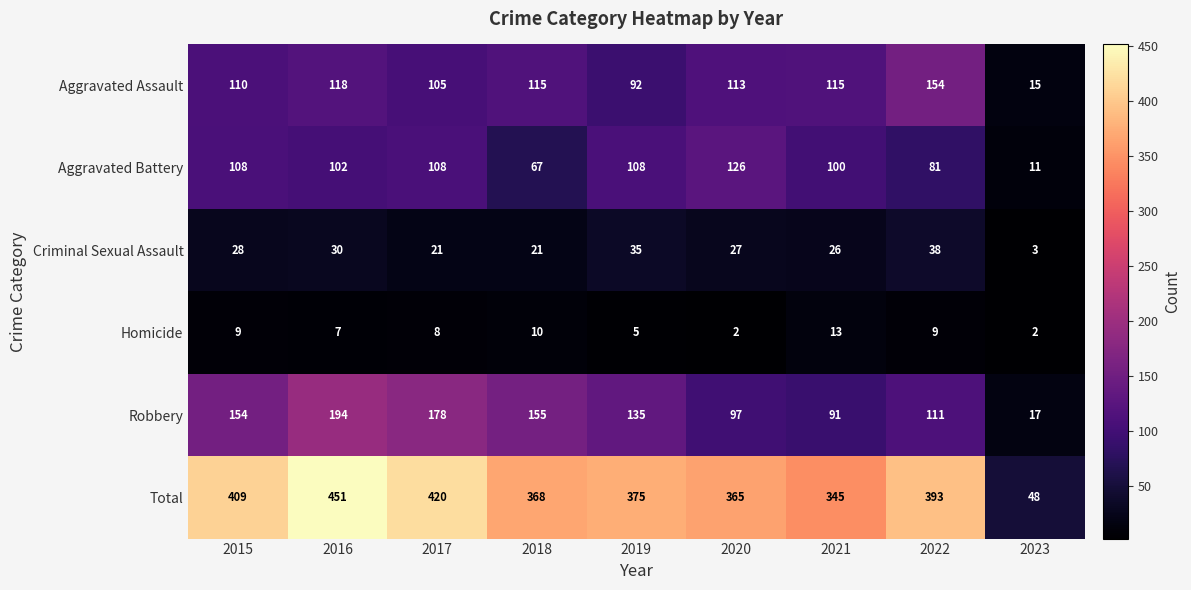

What is the highest value of the Aggravated Battery series?

126